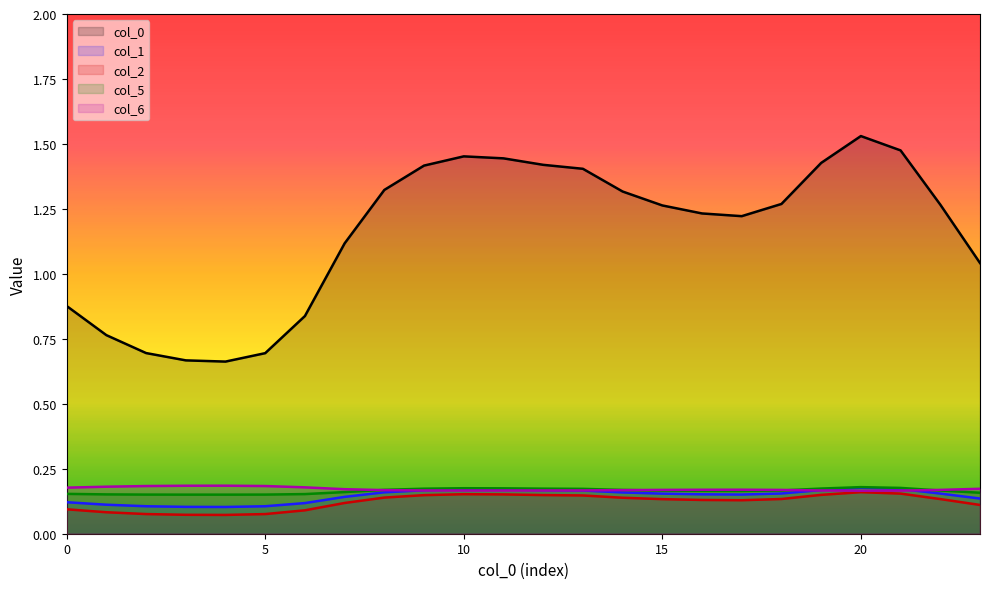

At which category is the sum across all series the highest?

20